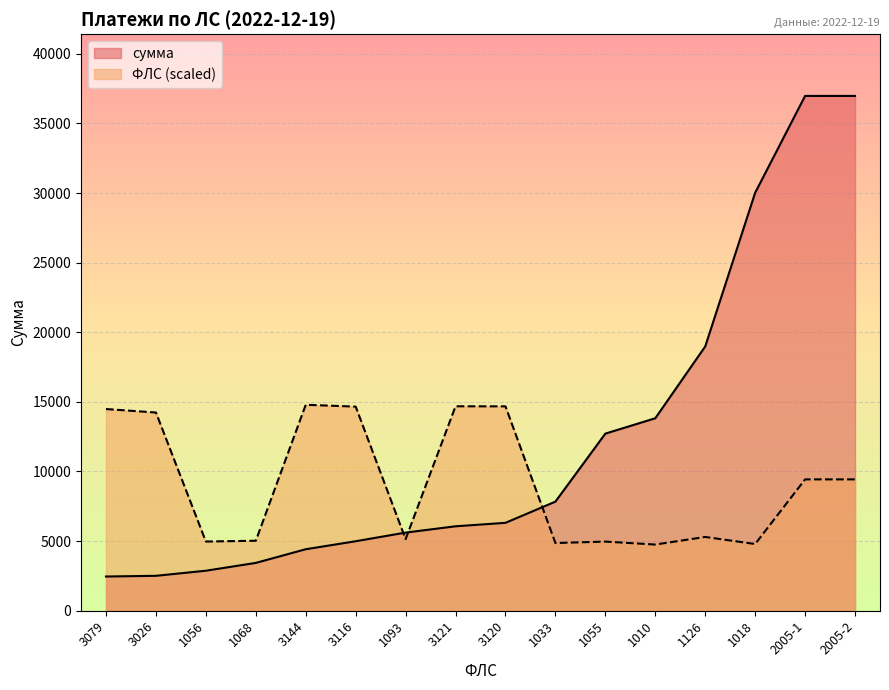

What are all the series names shown in the legend?

сумма, ФЛС (scaled)